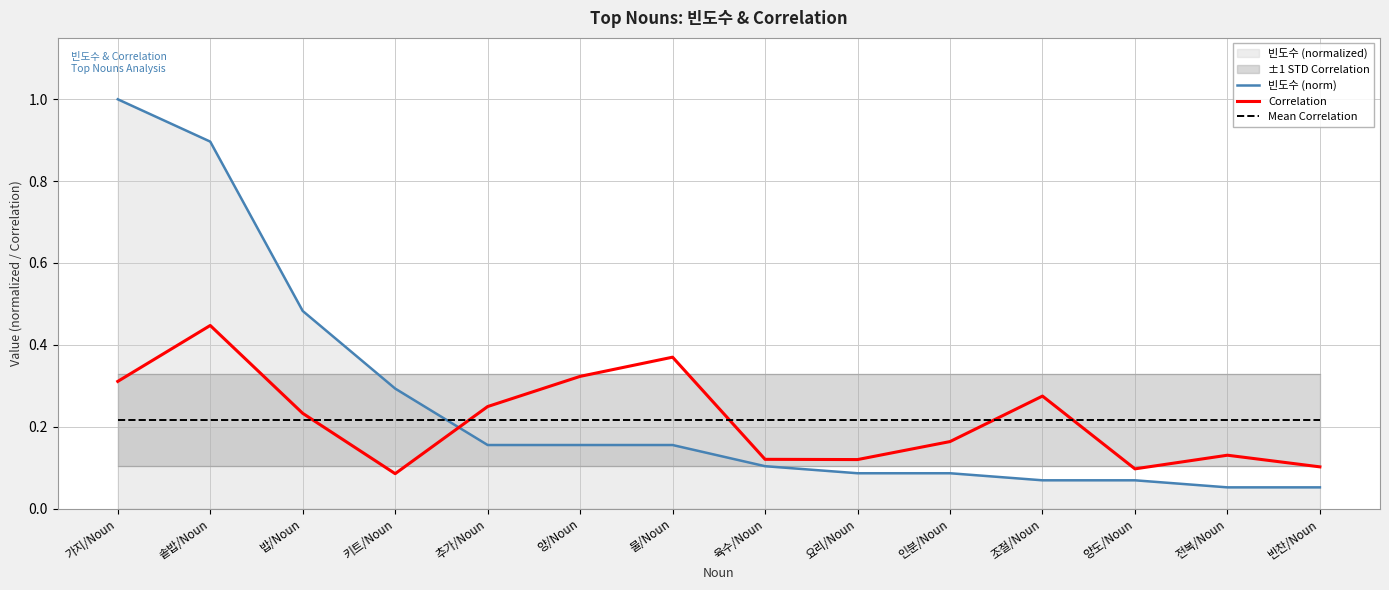

Which series ends up on top after the final intersection of Correlation and Mean Correlation?

Mean Correlation